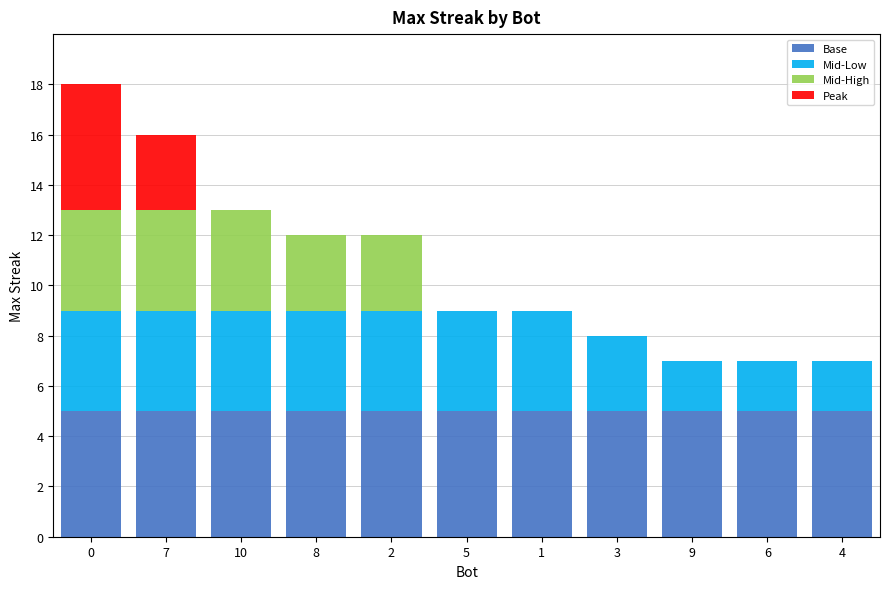

How many data points does each series have?

11